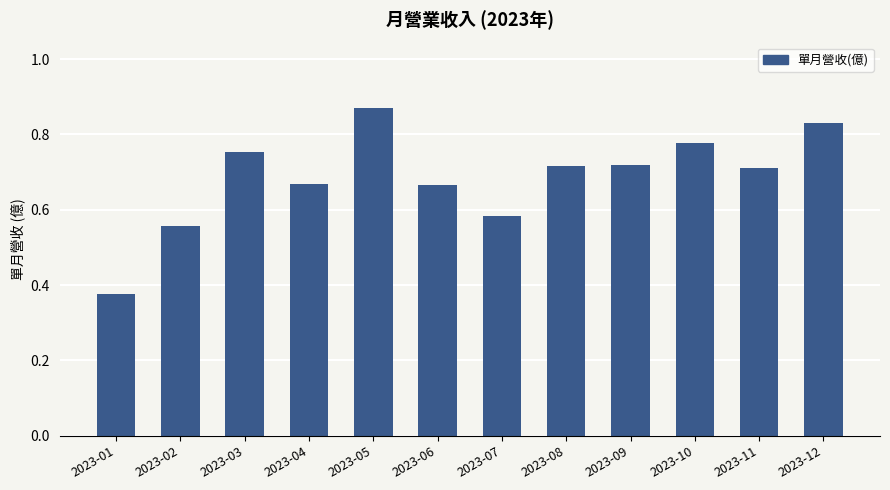

How many bars are there in total?

12